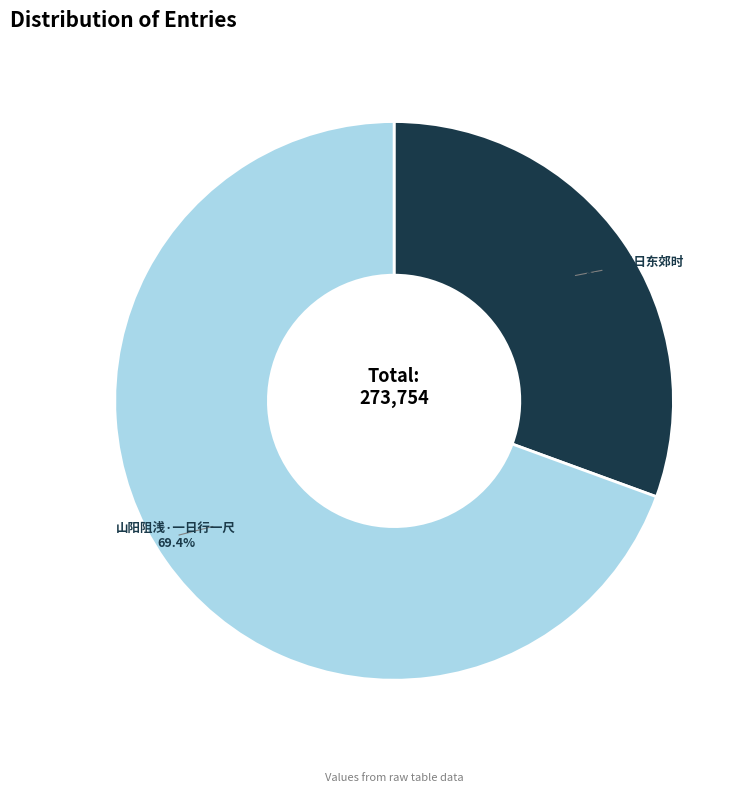

To the nearest percent, what is the average slice percentage?

50%